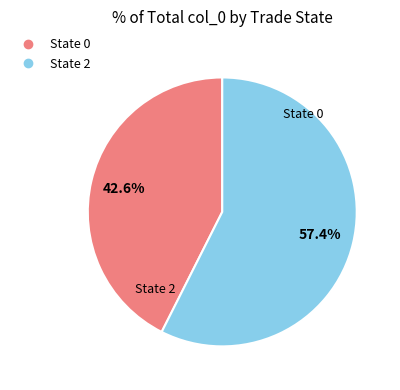

True or false: State 2 accounts for 99% of the total.

False